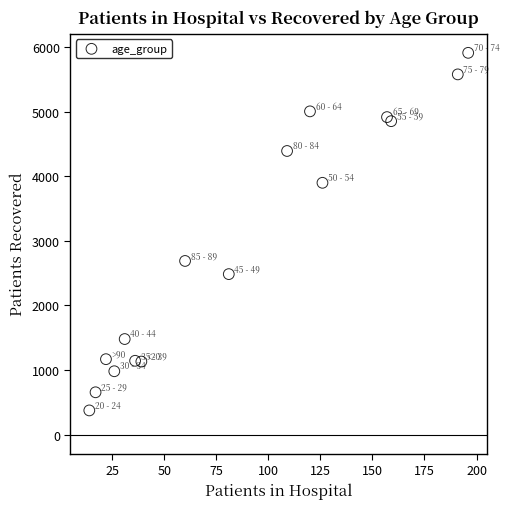

What Y value in the scatter plot is closest to 3144?

2690